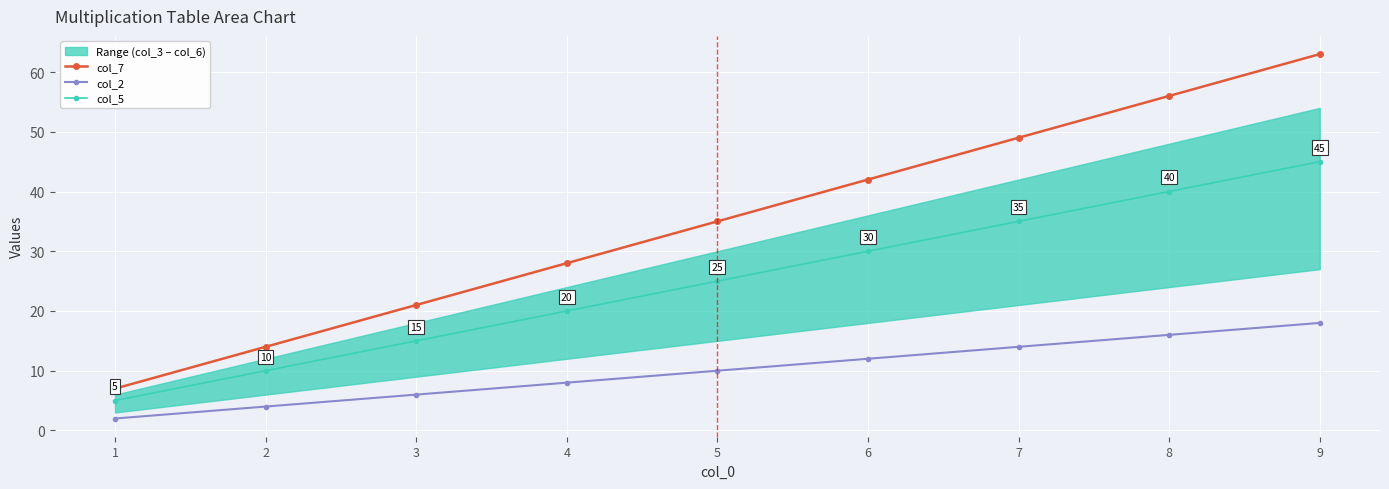

How many values in the col_7 series are below 35?

4